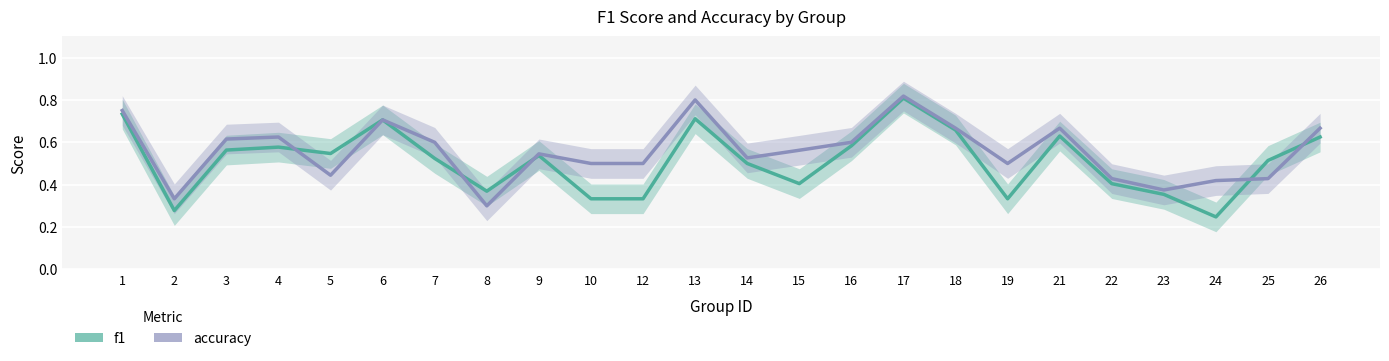

Which series has the largest total across all categories?

accuracy